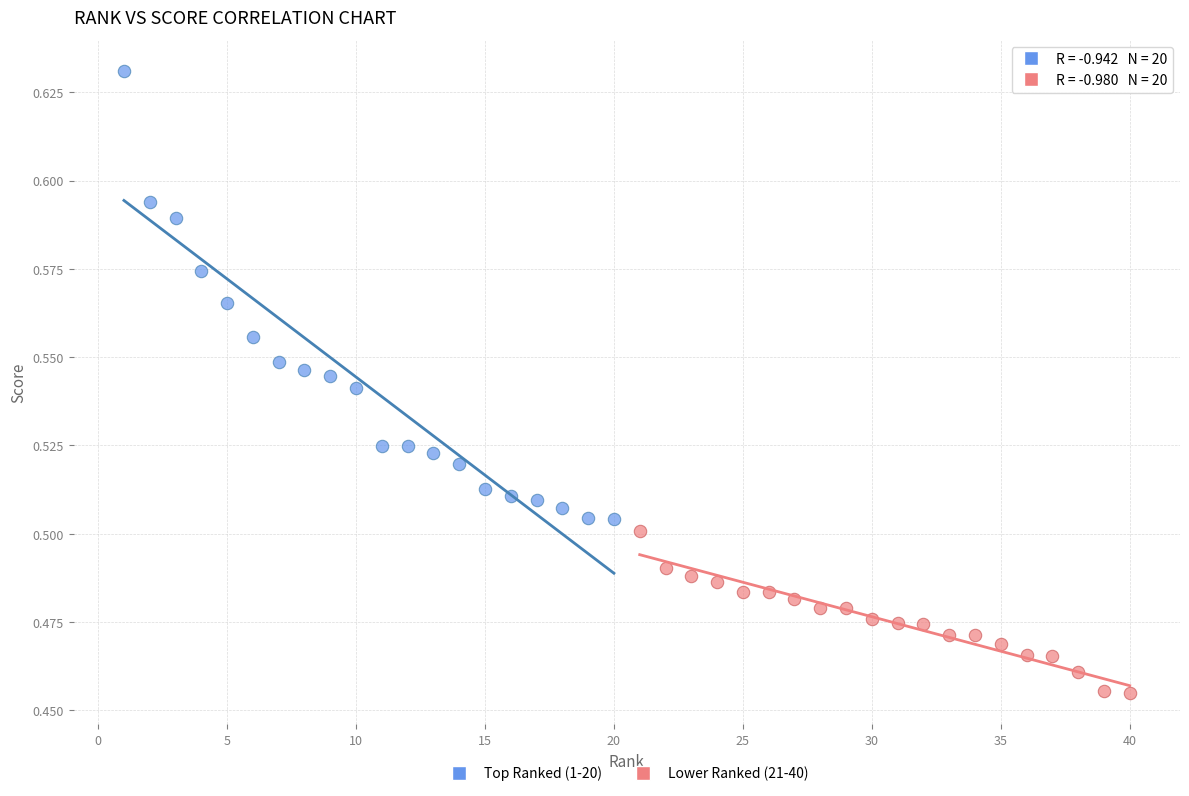

Which series contains the lowest Y value?

Lower Ranked (21-40)